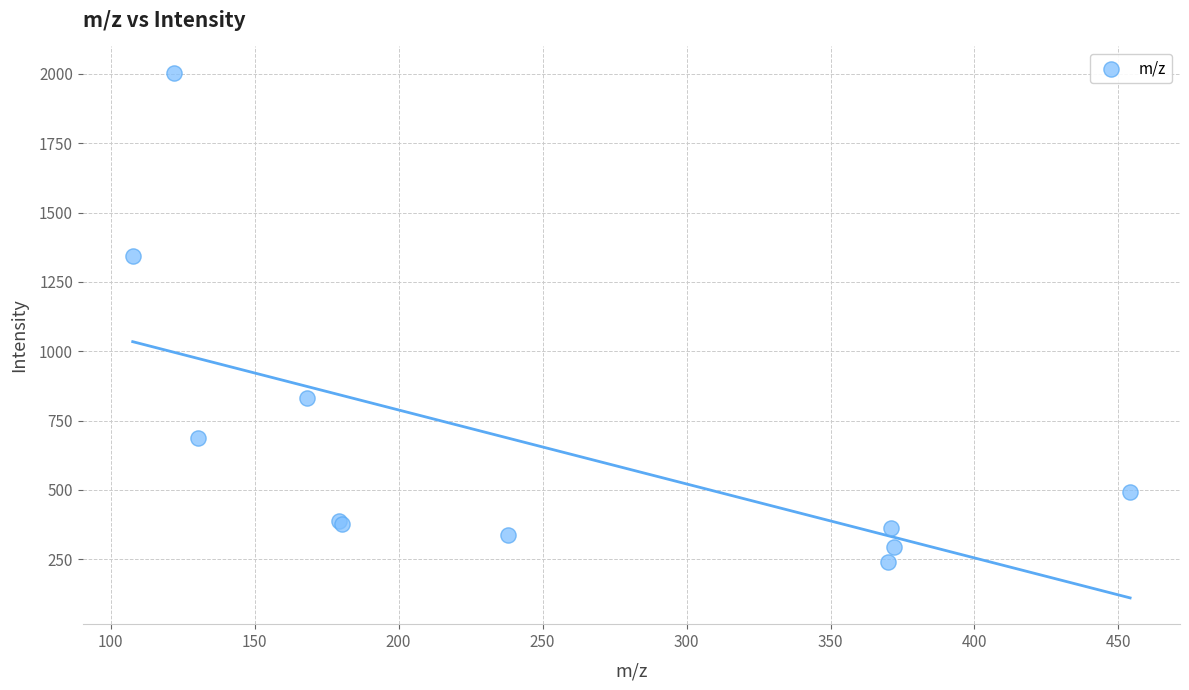

What Y value in the scatter plot is closest to 1122?

1342.6